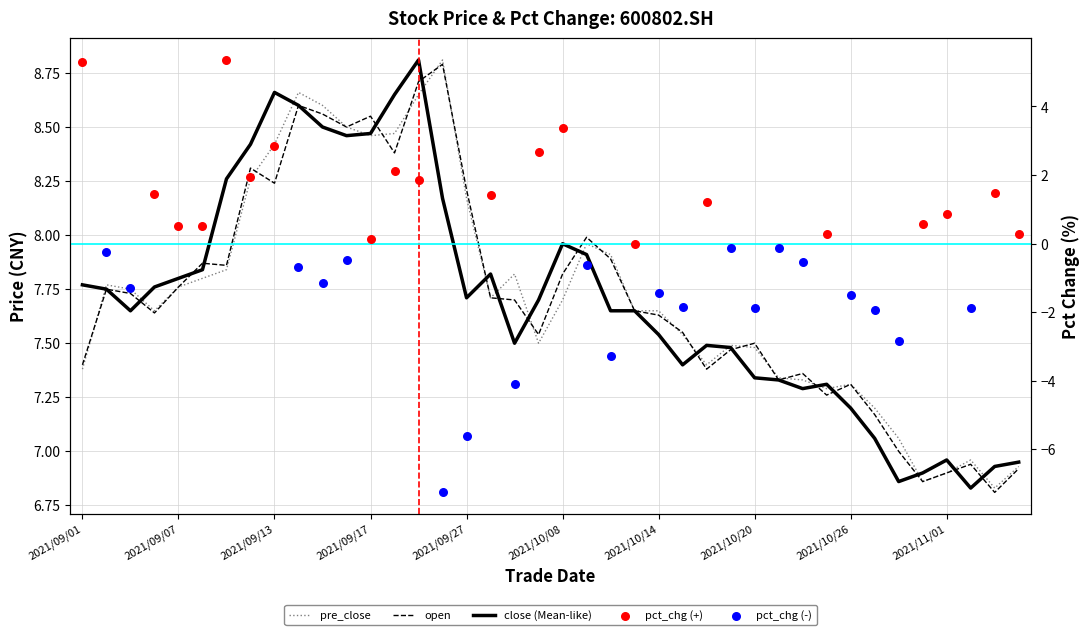

Which series has the largest total across all categories?

pre_close